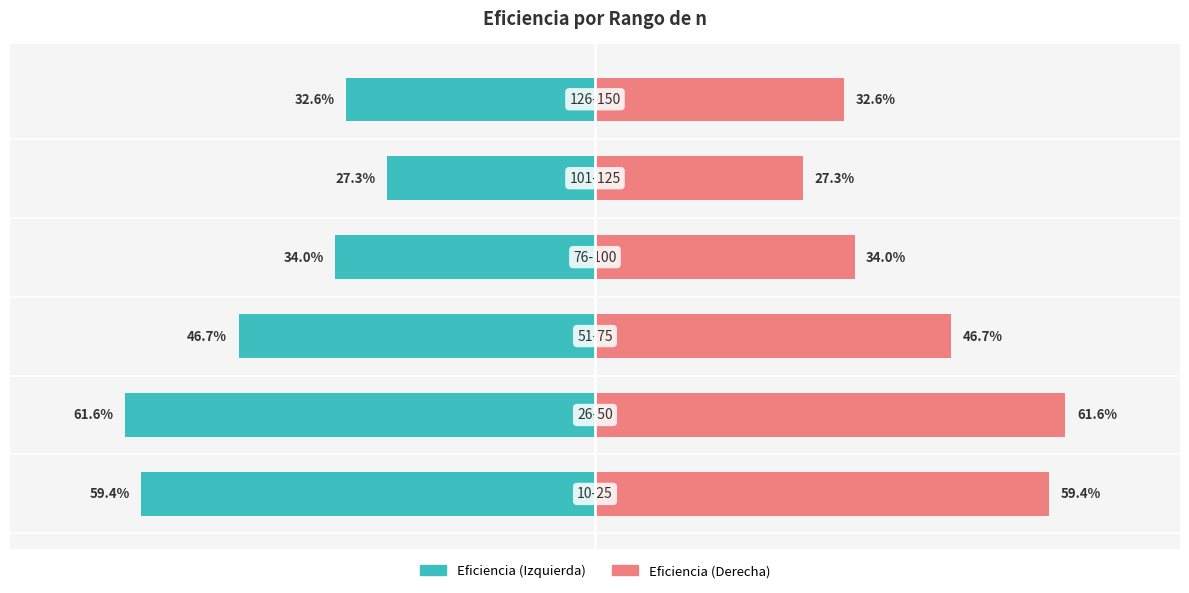

Reading left to right, transcribe all the data shown in this chart.

Eficiencia (Left): -59.4	-61.6	-46.7	-34.0	-27.3	-32.6
Eficiencia (Right): 59.4	61.6	46.7	34.0	27.3	32.6